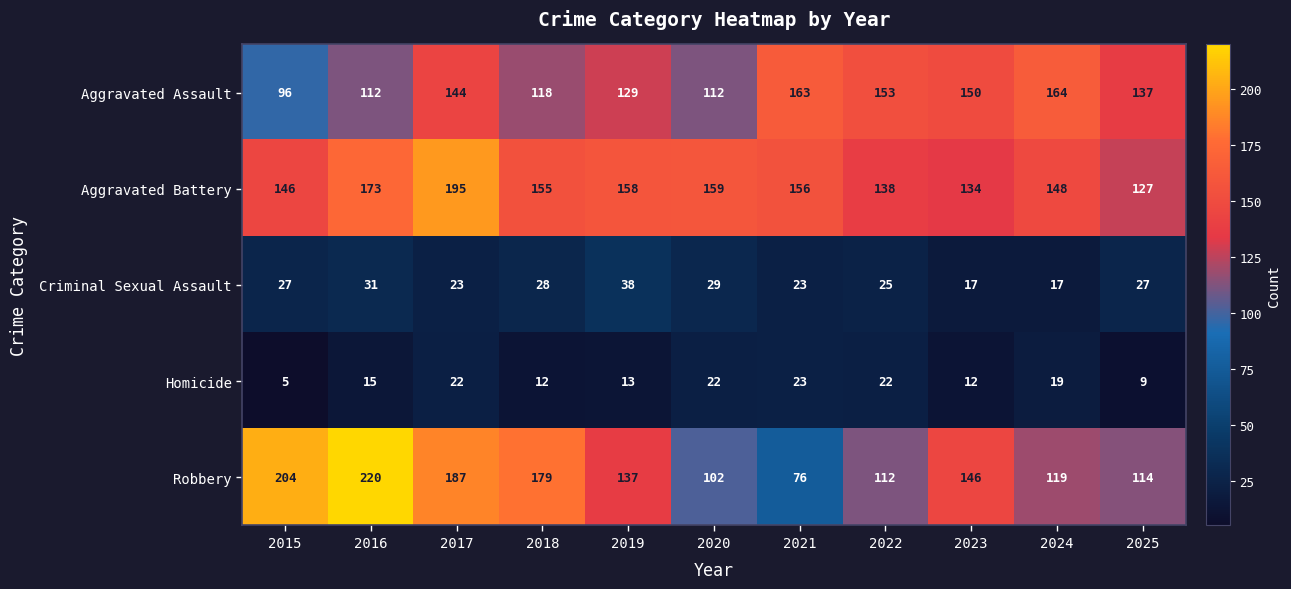

Count the number of categories in the chart.

11